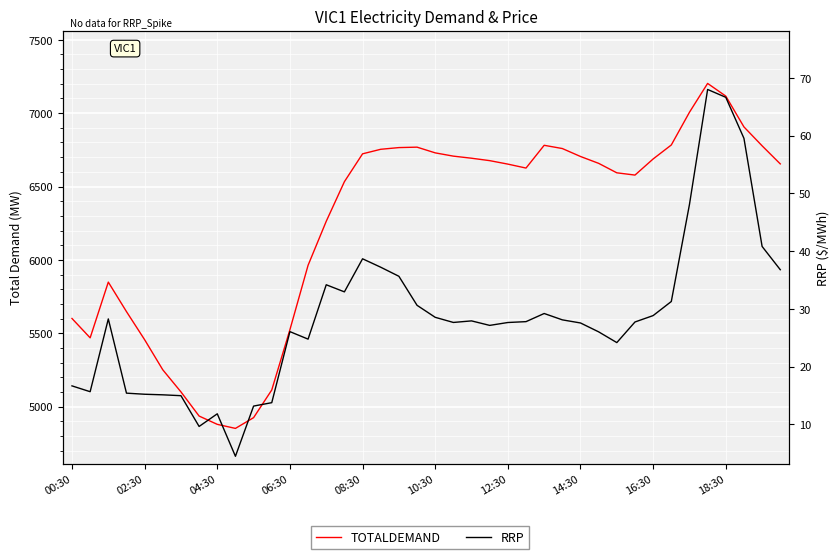

What is the average value of the TOTALDEMAND series?

6241.4